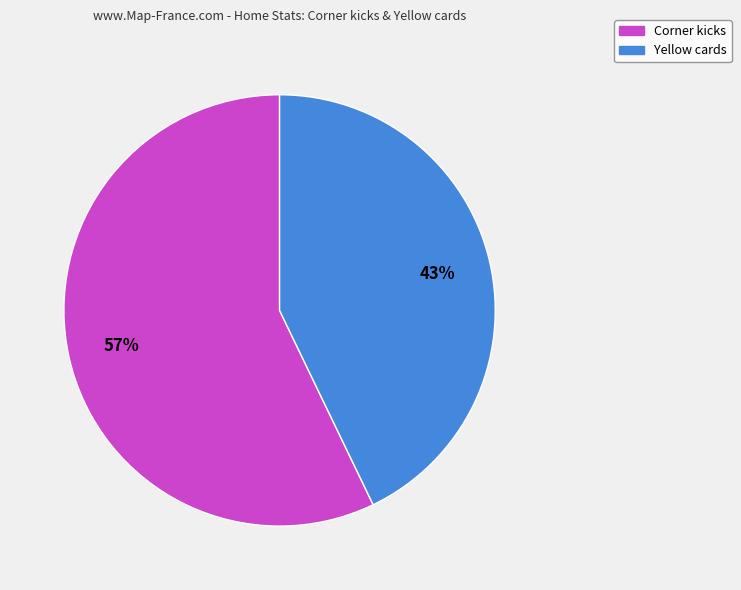

True or false: Yellow cards accounts for 57% of the total.

False